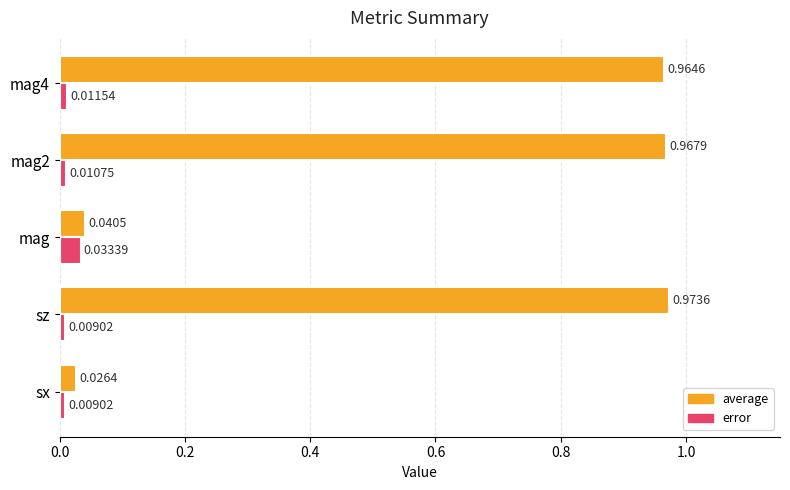

At which category is the sum across all series the highest?

sz